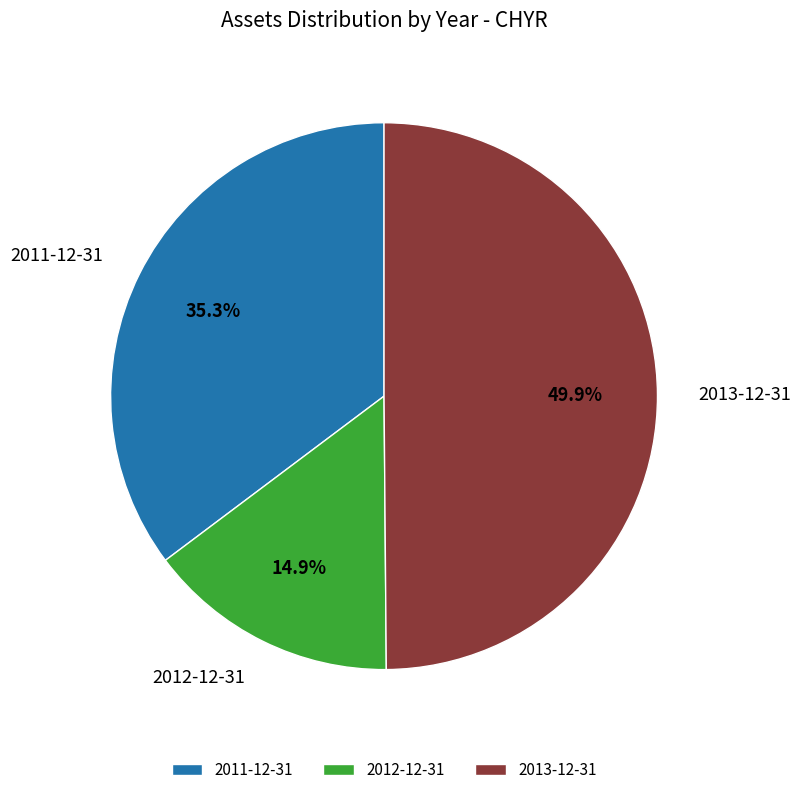

To the nearest percent, what is the average slice percentage?

33%